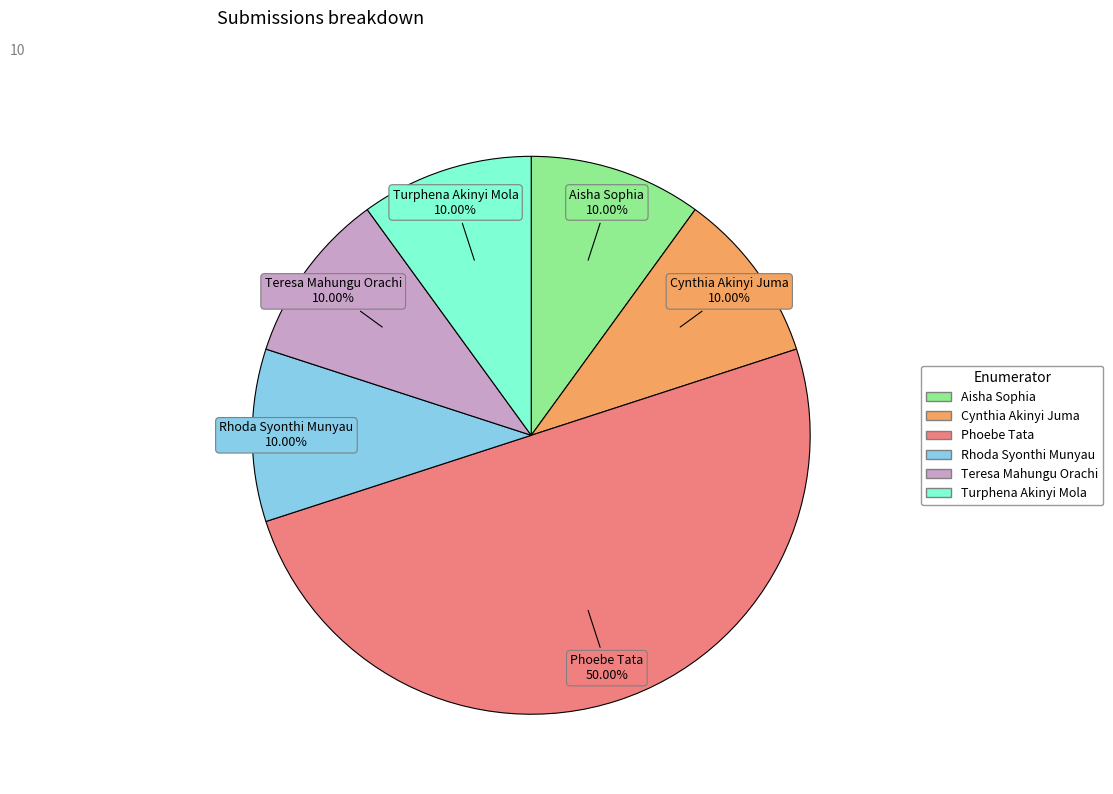

Is Turphena Akinyi Mola the majority of the pie?

No